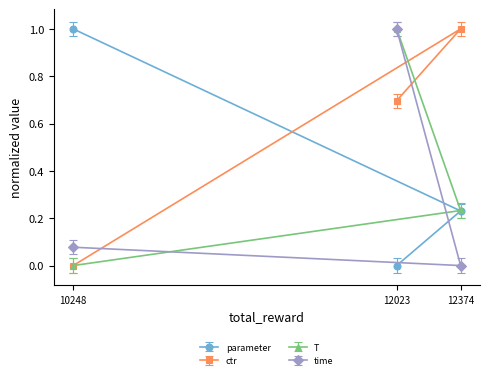

At which category is the sum across all series the highest?

12023